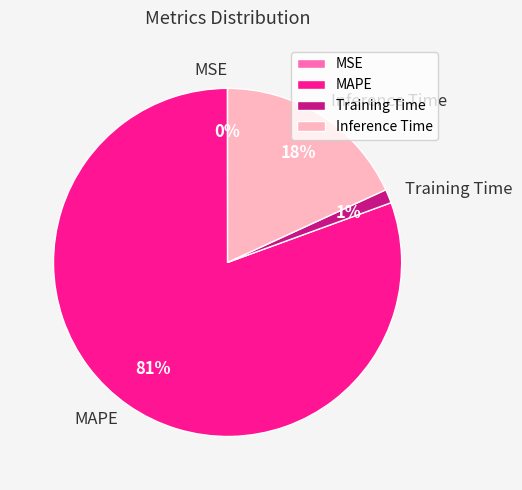

Which category has the biggest portion of the pie?

MAPE